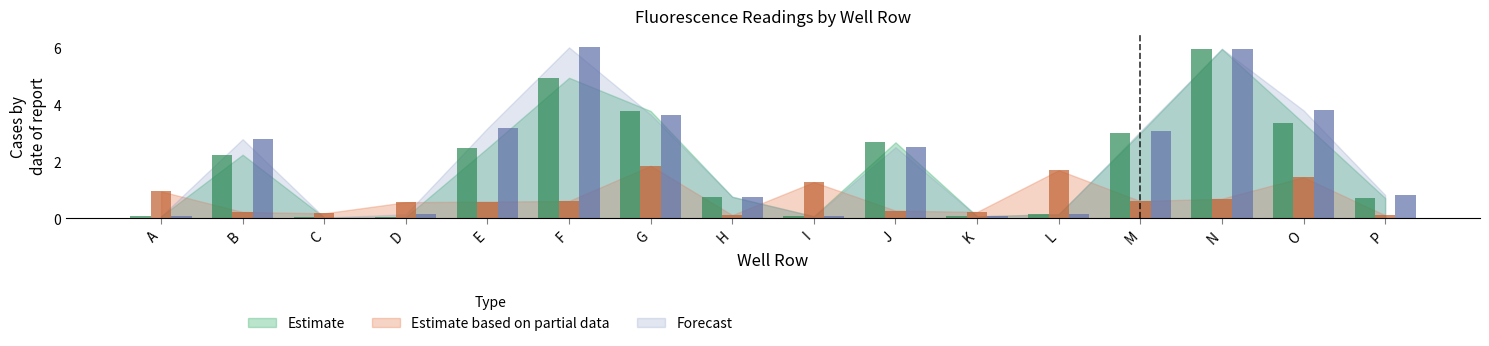

Between L and P, which series saw the biggest shift?

Estimate based on partial data